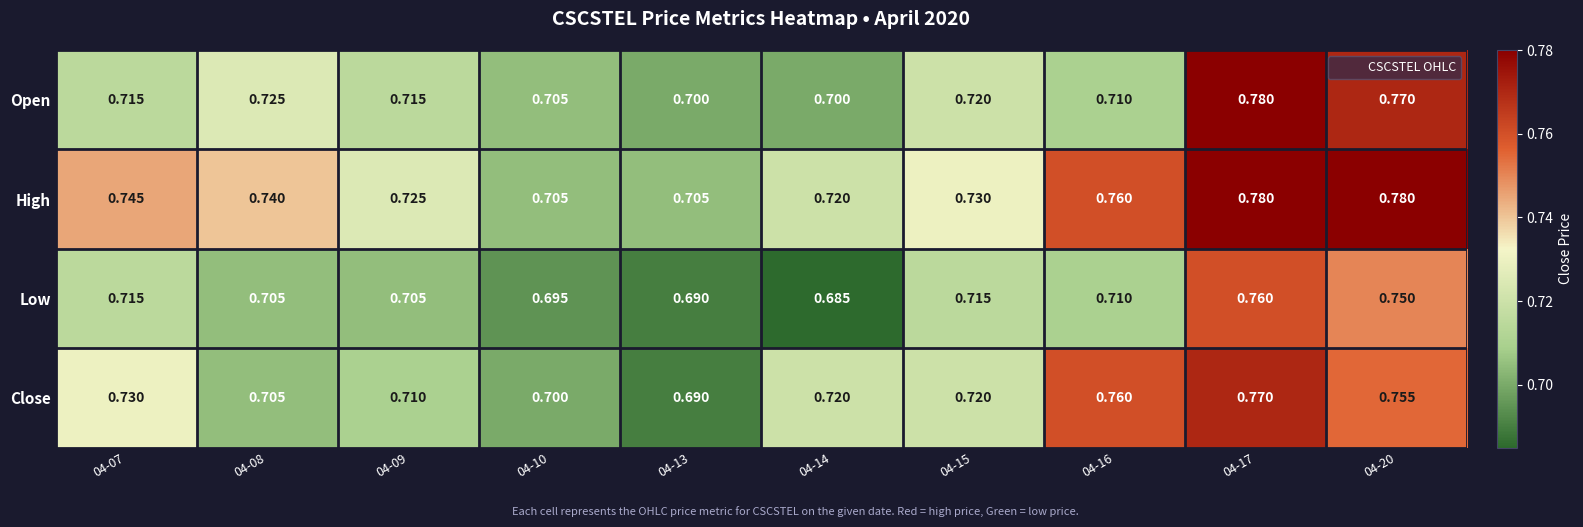

How many distinct data groups are displayed?

4